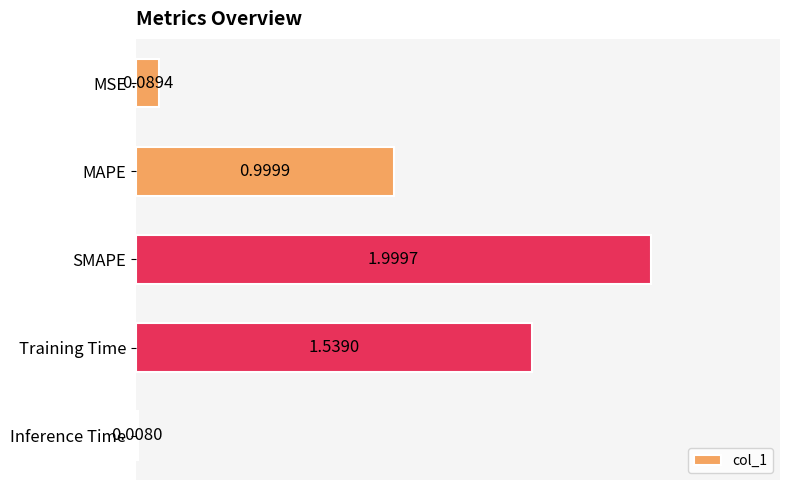

Between Training Time and MAPE, which is larger?

Training Time